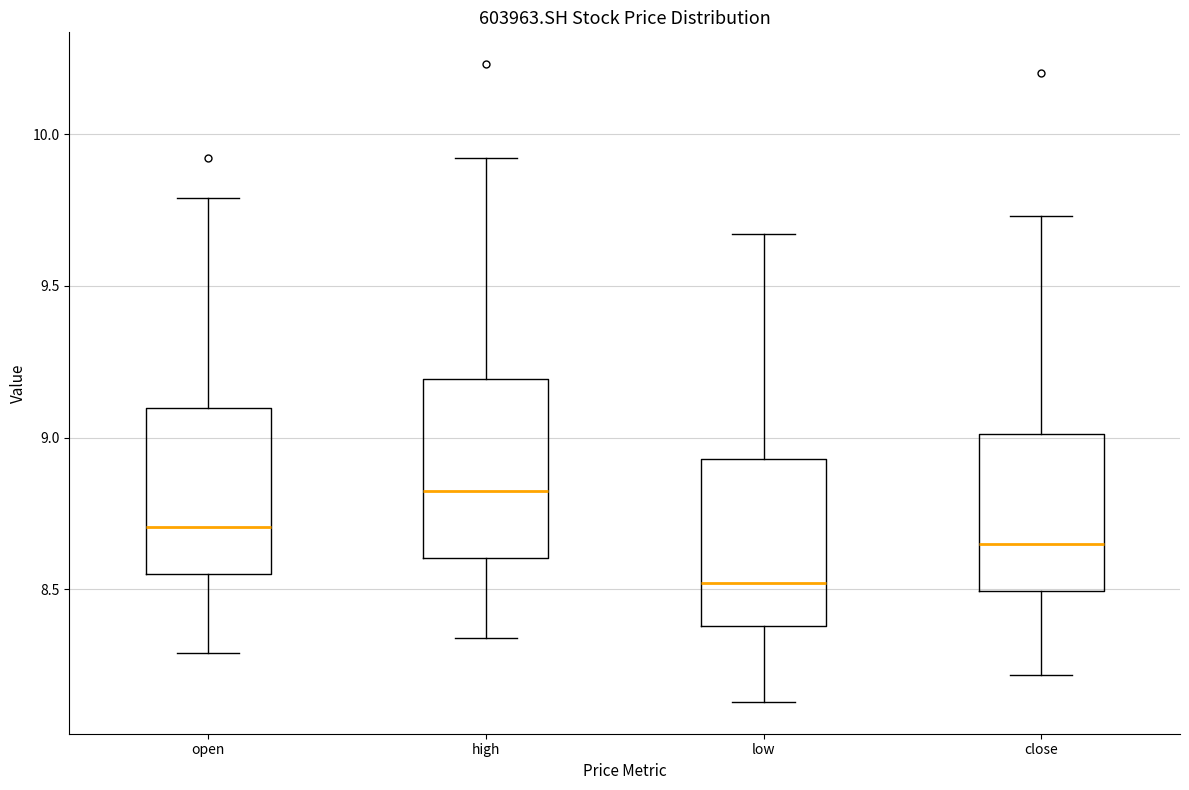

Which box's median line is the lowest?

low